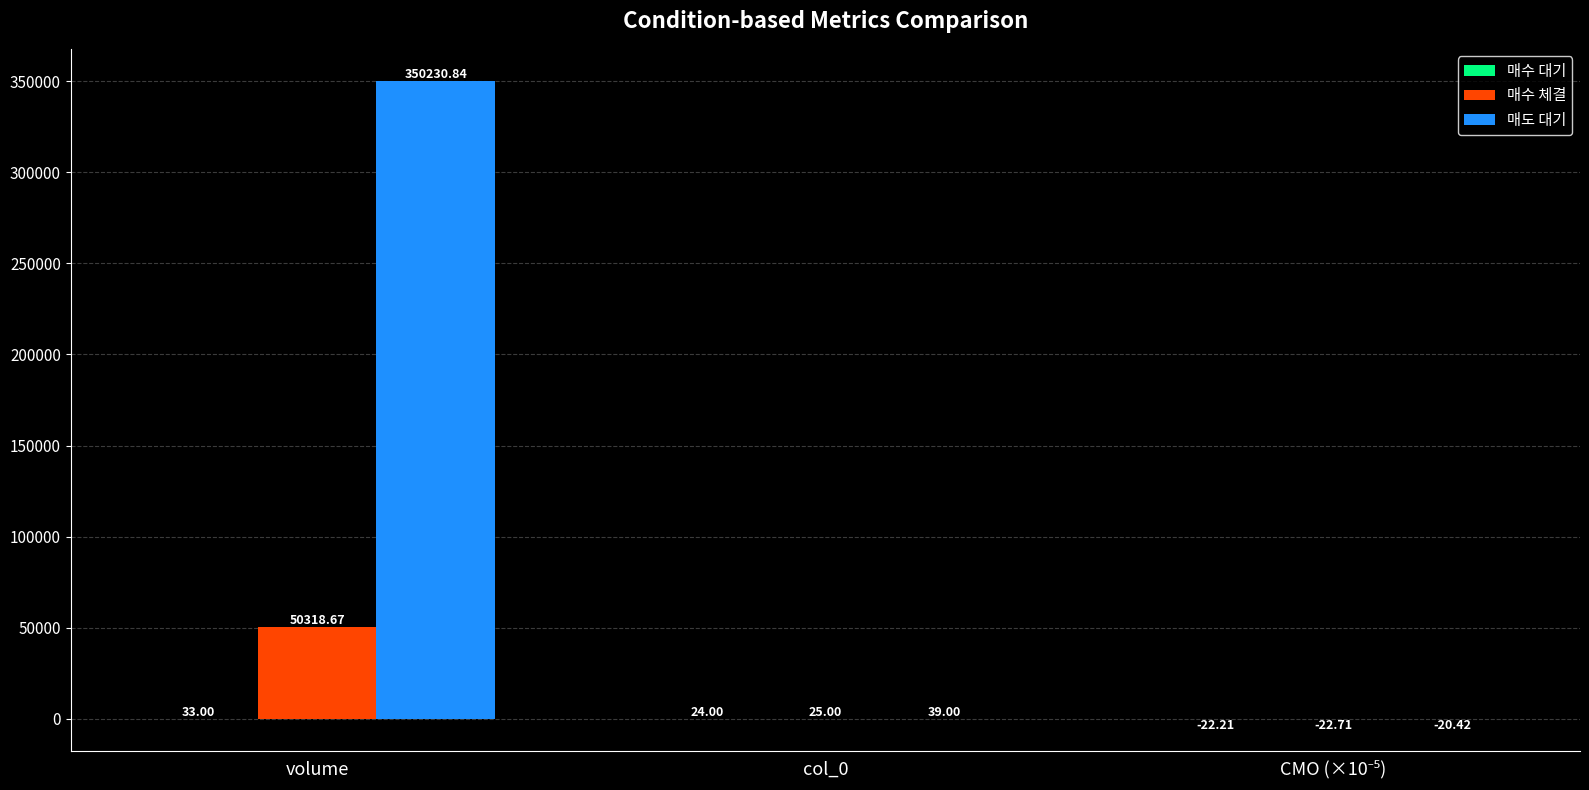

At which label does 매수 체결 first exceed 25?

volume